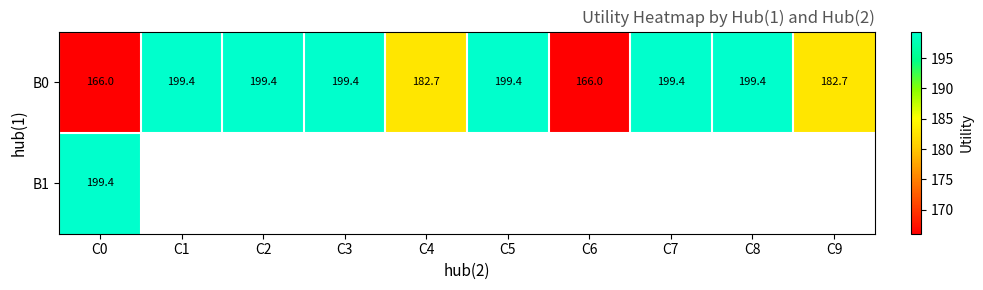

How many values in the B0 series are below 199?

4